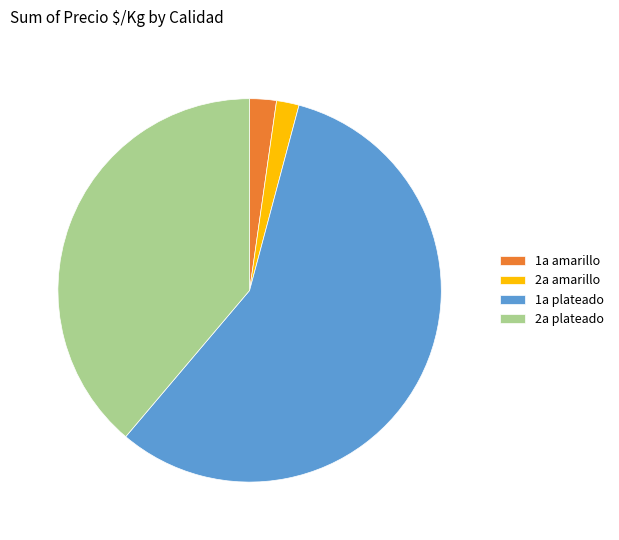

True or false: 2a plateado accounts for 39% of the total.

True